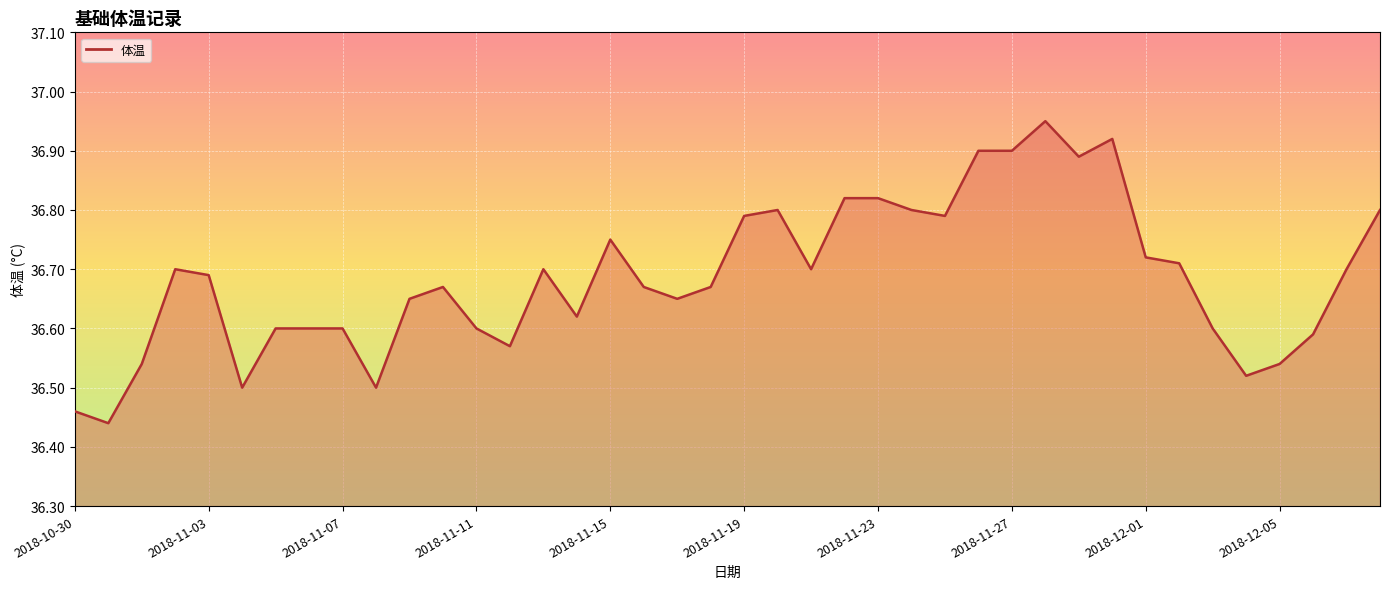

What is the difference between the maximum and minimum values?

0.5